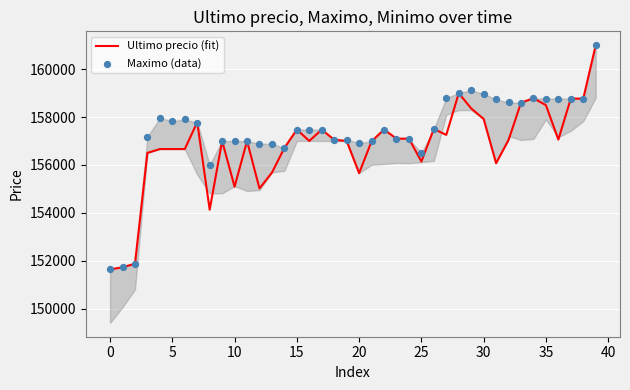

Which series has the largest total across all categories?

Maximo (data)